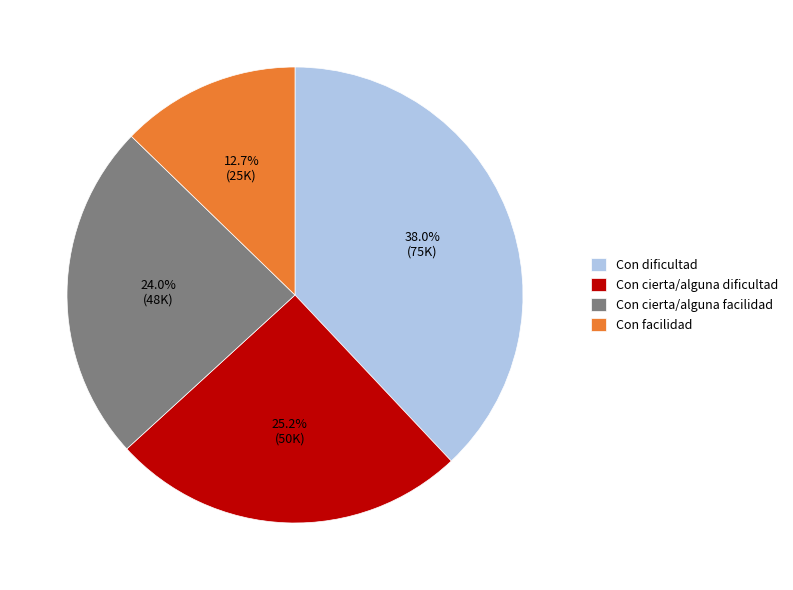

Rank the categories by value from lowest to highest.

Con facilidad, Con cierta/alguna facilidad, Con cierta/alguna dificultad, Con dificultad